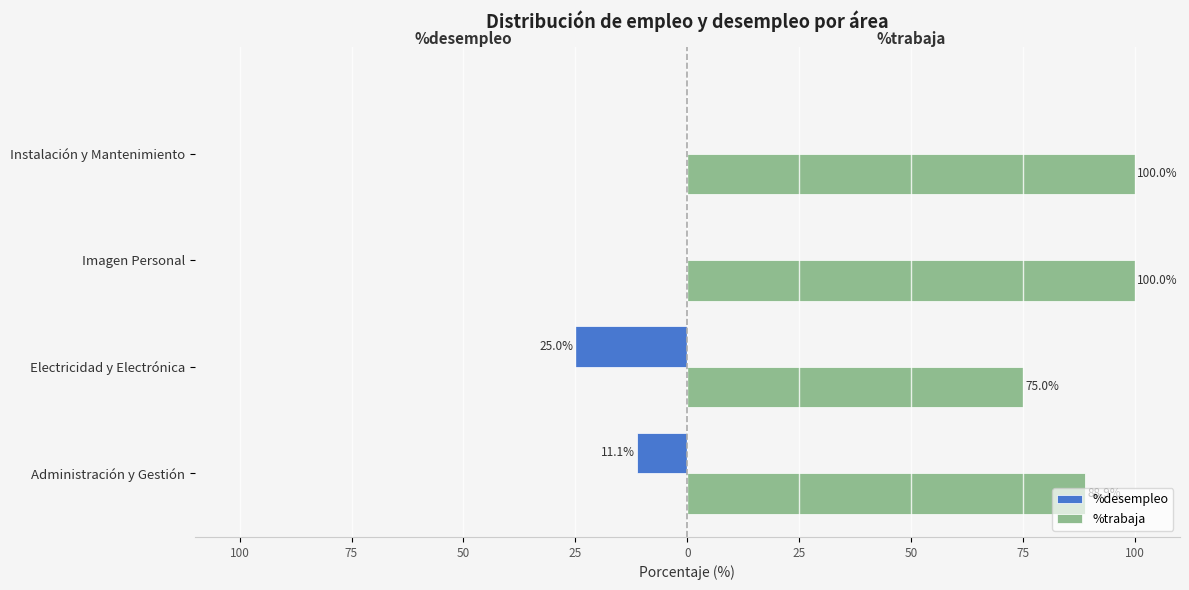

What are all the series names shown in the legend?

%desempleo, %trabaja